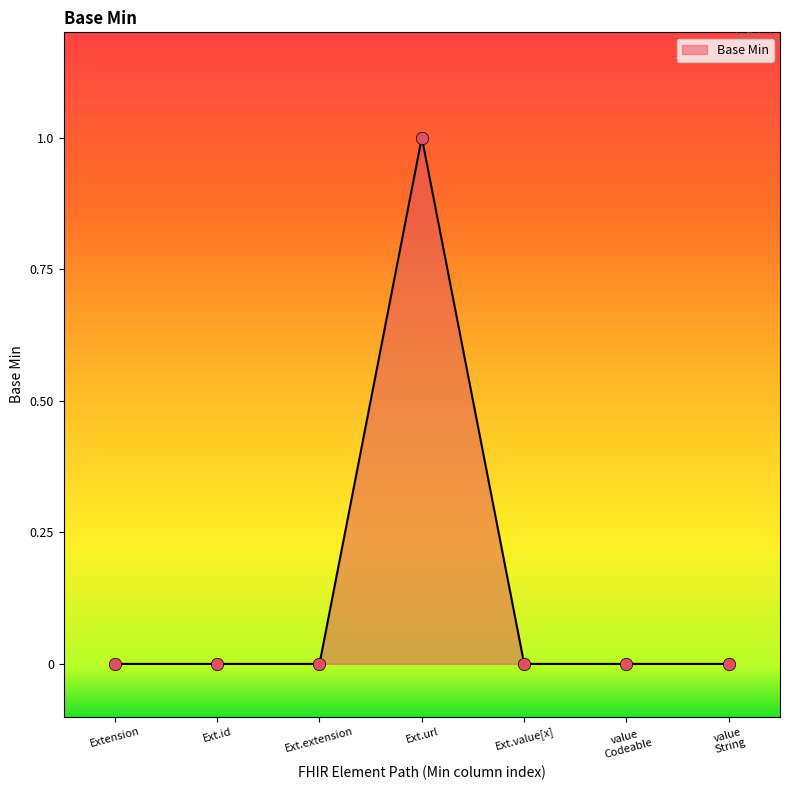

Is it true that the value at Ext.value[x] is 0?

True